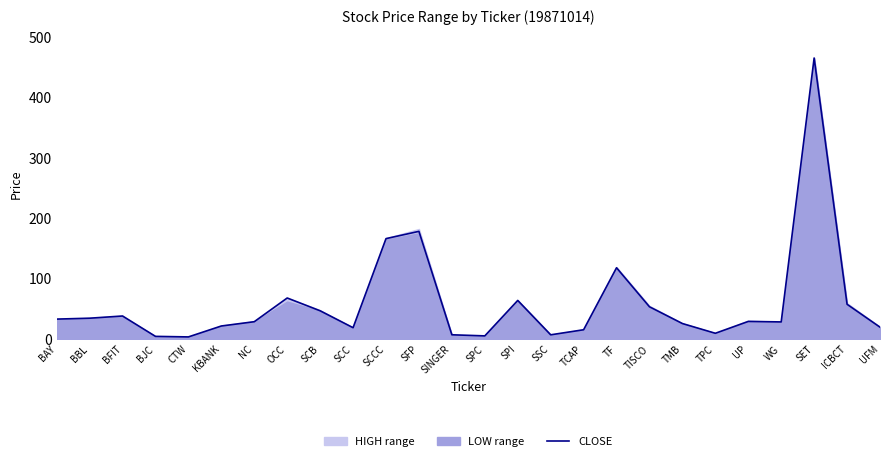

Rank the categories by value from lowest to highest.

CTW, BJC, SPC, SSC, SINGER, TPC, TCAP, SCC, UFM, KBANK, TMB, WG, NC, UP, BAY, BBL, BFIT, SCB, TISCO, ICBCT, SPI, OCC, TF, SCCC, SFP, SET